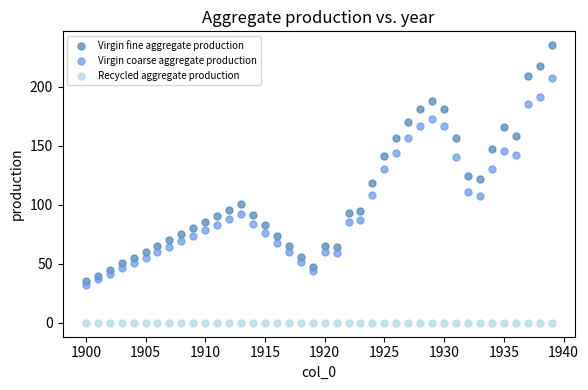

Which series reaches the minimum Y coordinate?

Recycled aggregate production